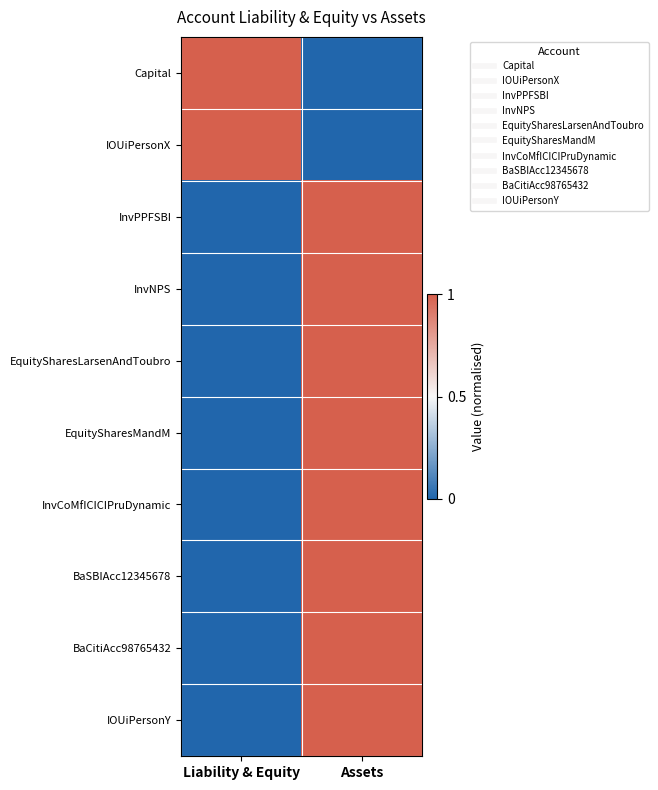

Reading left to right, extract all data points from this chart.

Capital: Liability & Equity=1	Assets=0
IOUiPersonX: Liability & Equity=1	Assets=0
InvPPFSBI: Liability & Equity=0	Assets=1
InvNPS: Liability & Equity=0	Assets=1
EquitySharesLarsenAndToubro: Liability & Equity=0	Assets=1
EquitySharesMandM: Liability & Equity=0	Assets=1
InvCoMfICICIPruDynamic: Liability & Equity=0	Assets=1
BaSBIAcc12345678: Liability & Equity=0	Assets=1
BaCitiAcc98765432: Liability & Equity=0	Assets=1
IOUiPersonY: Liability & Equity=0	Assets=1